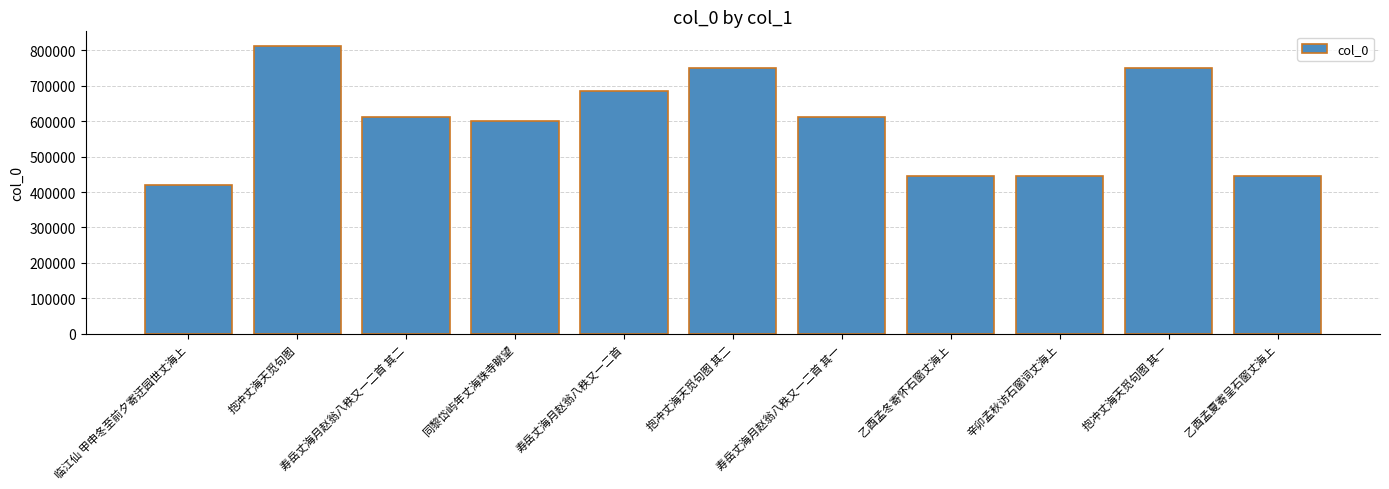

What is the sum of all values?

6574901